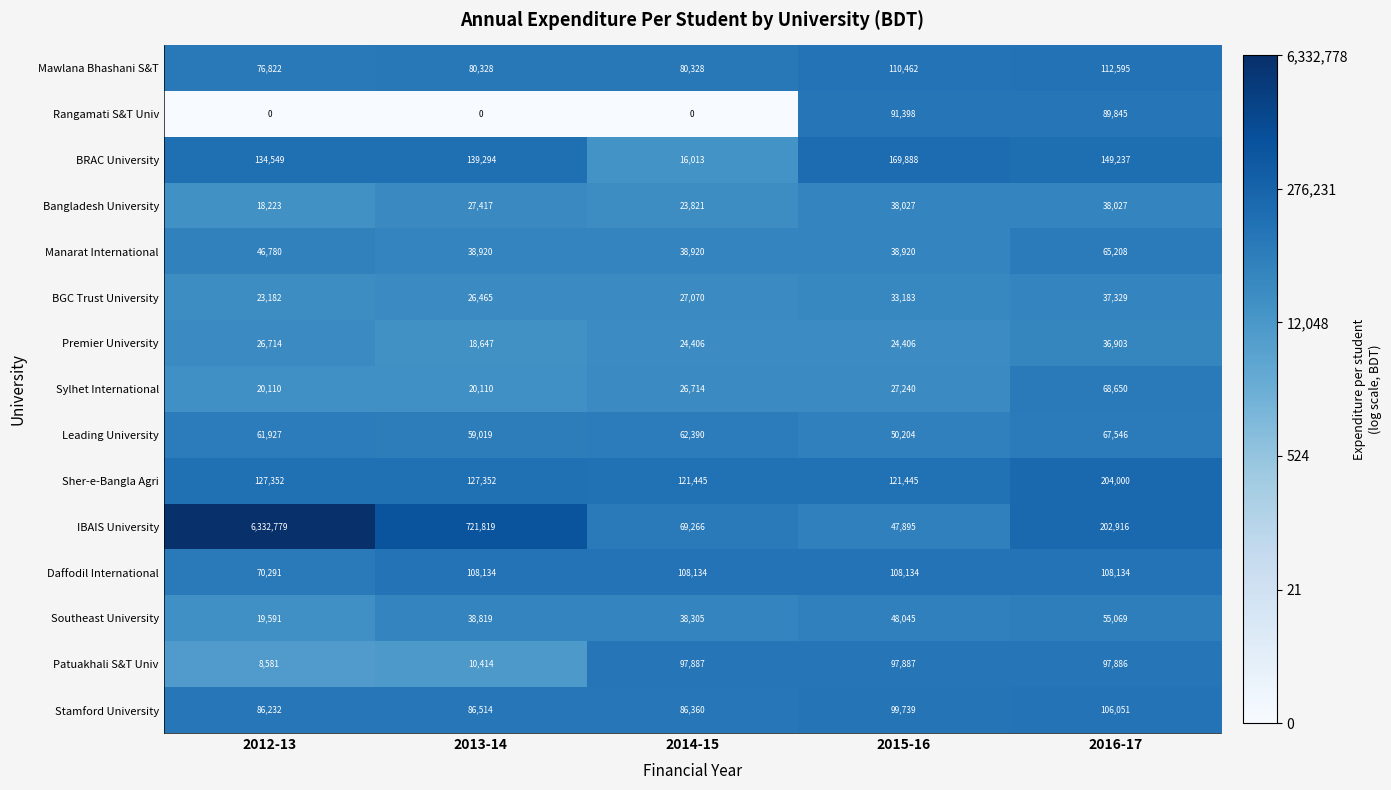

Which category has the lowest value in the Premier University series?

2013-14